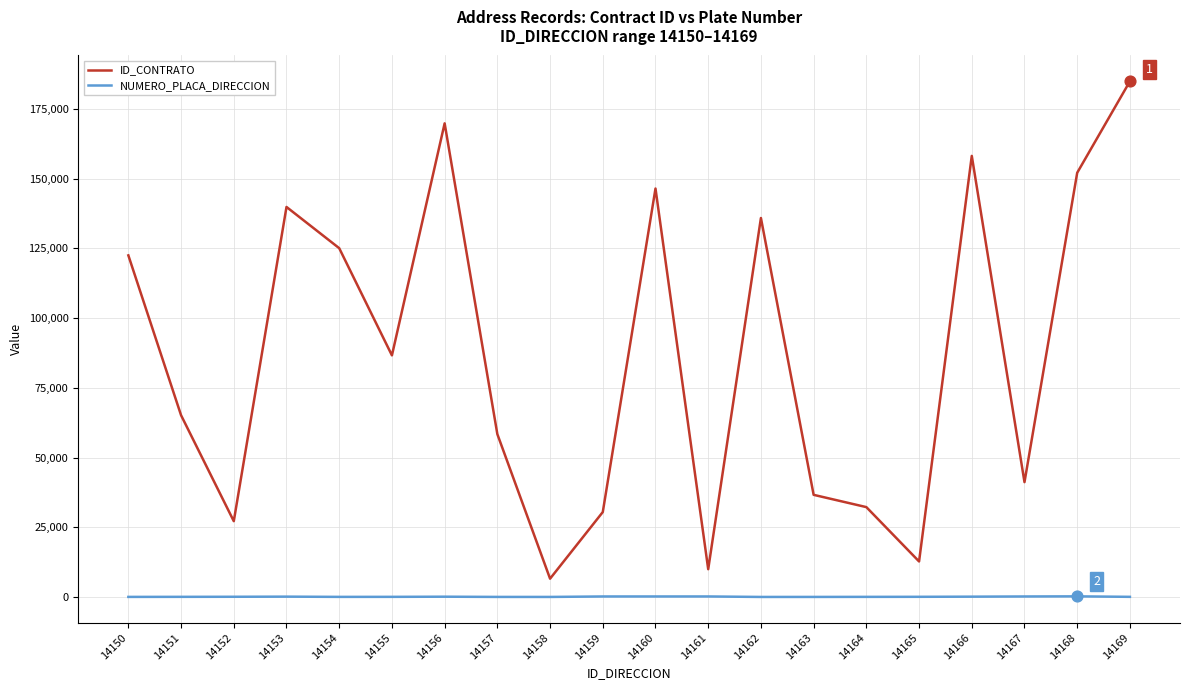

What is the total value across all series at 14162?

135921